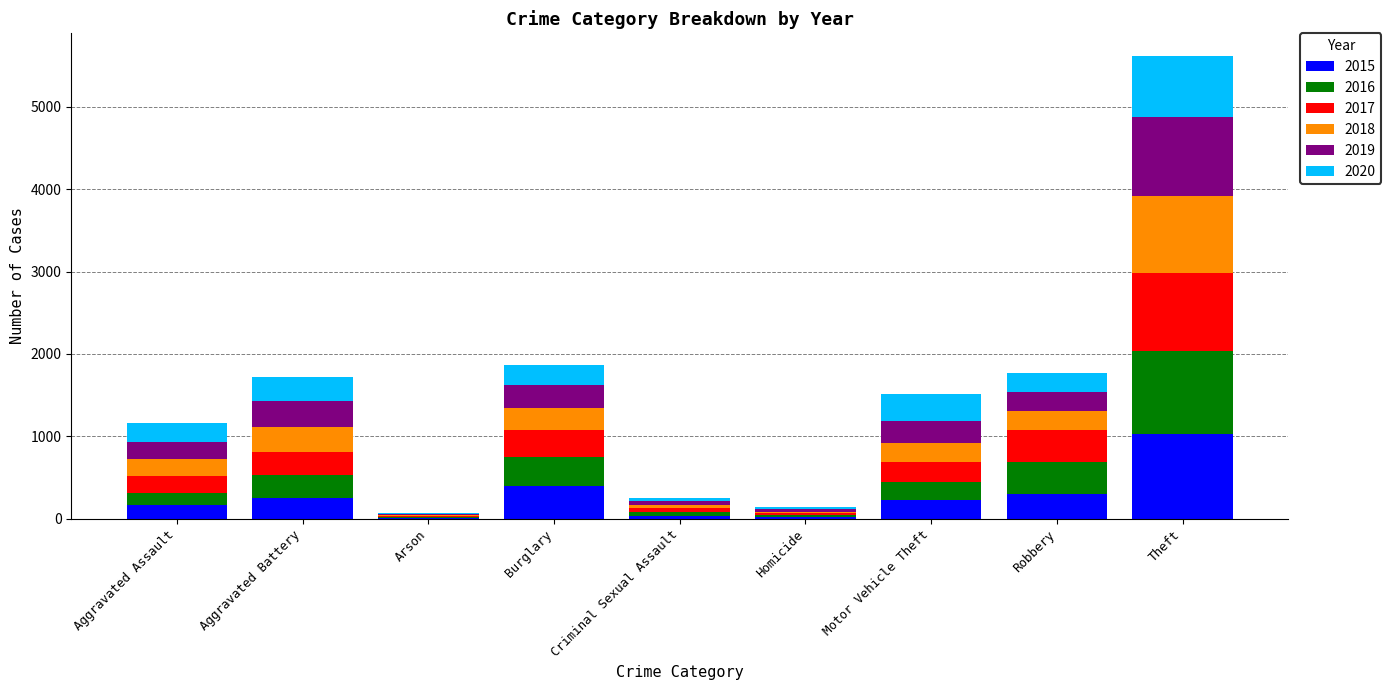

True or false: 2015 has a value of 160 at Aggravated Assault.

True